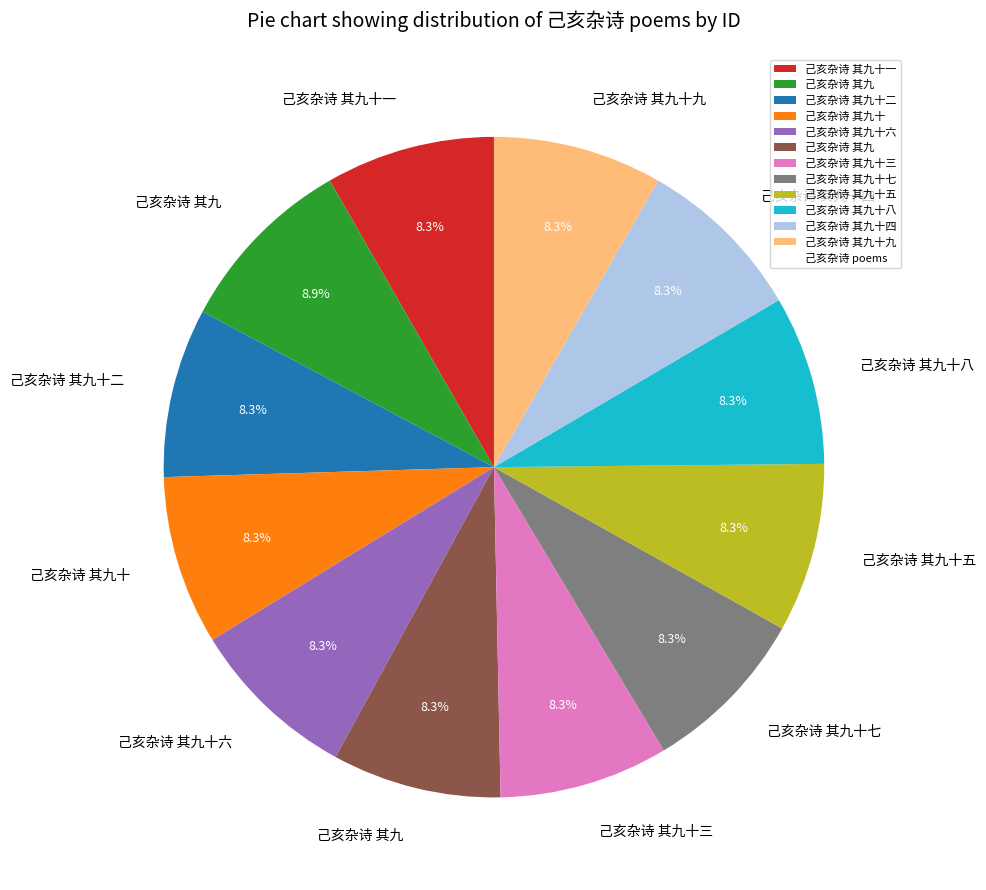

Is there any slice that represents more than half of the pie?

No